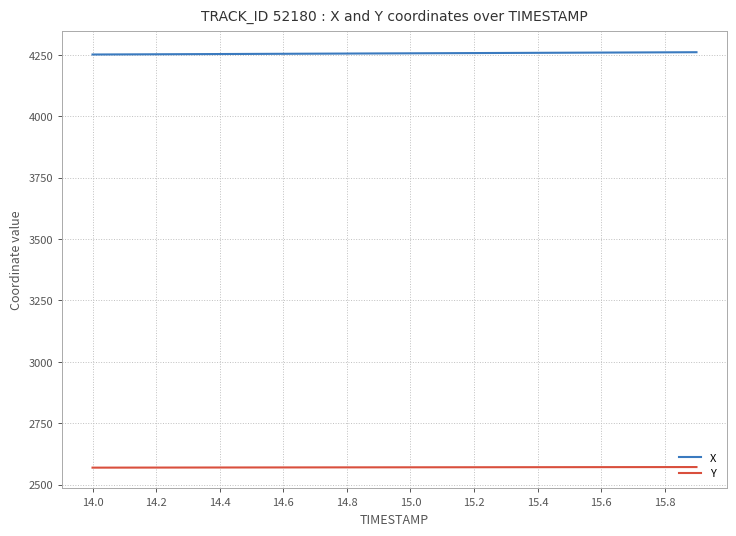

What is the greatest value displayed?

4260.7